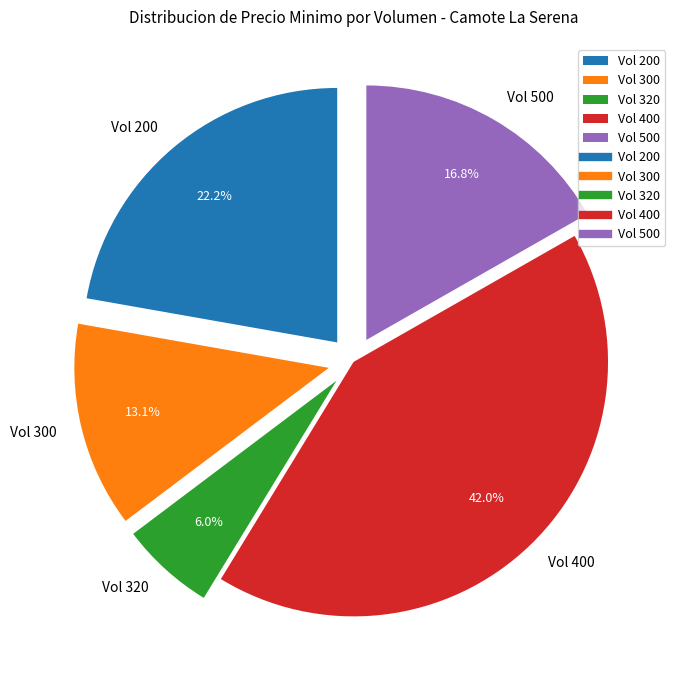

What is the ratio of the value at Vol 300 to the value at Vol 320?

2.2